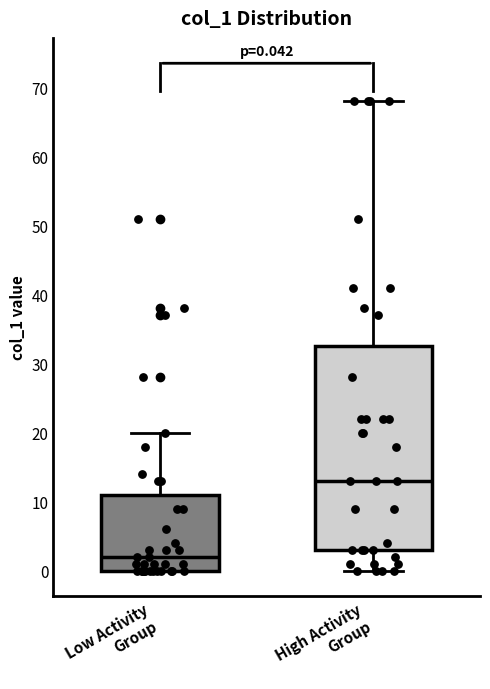

Comparing the boxes themselves (not the whiskers), which one is the tallest?

High Activity Group